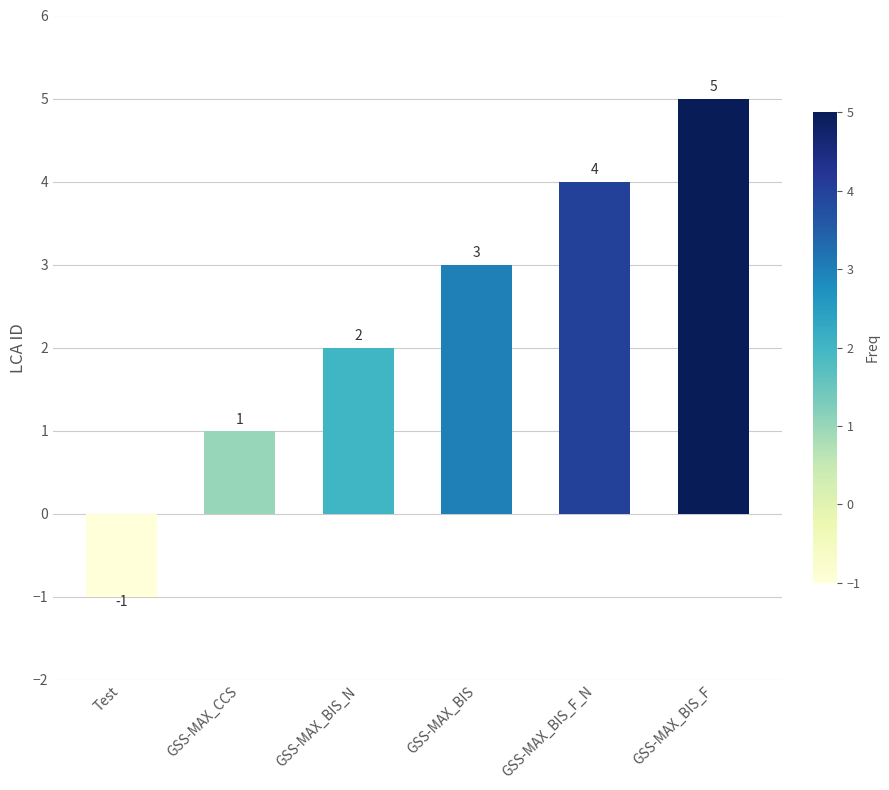

What is the average value?

2